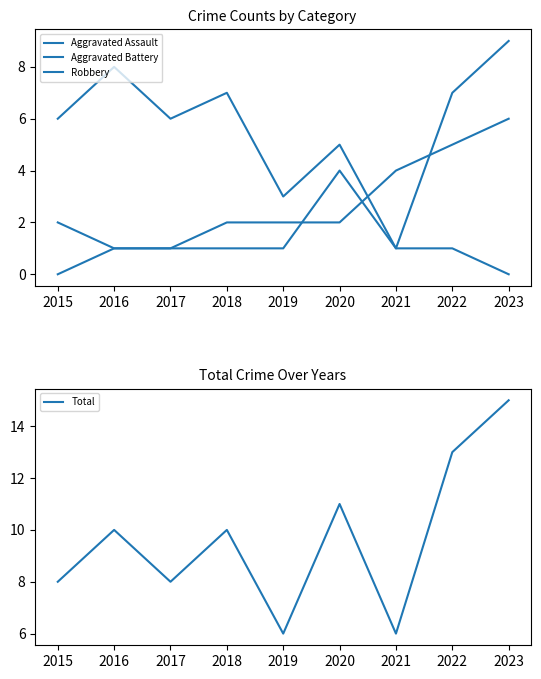

Which category has the lowest value across all series?

2015